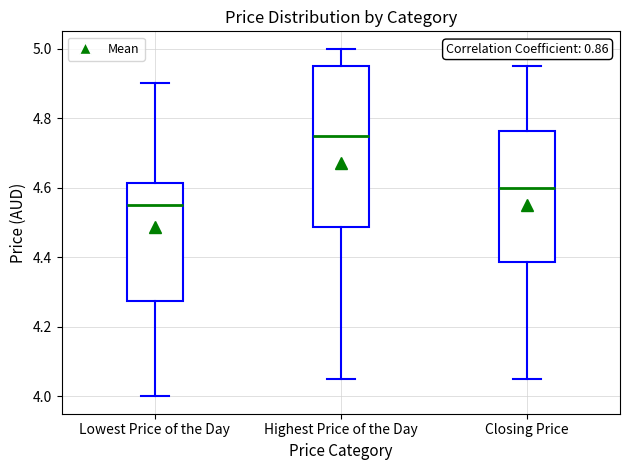

Reading left to right, read every box against the y-axis: the position of its median line, the range the box covers, and the ends of its whiskers. The values are not printed on the chart, so give them approximately, as read against the axis.

Lowest Price of the Day: median 4.56, box 4.28 to 4.62, whiskers 4.00 to 4.90
Highest Price of the Day: median 4.76, box 4.48 to 4.96, whiskers 4.06 to 5.00
Closing Price: median 4.60, box 4.38 to 4.76, whiskers 4.06 to 4.96